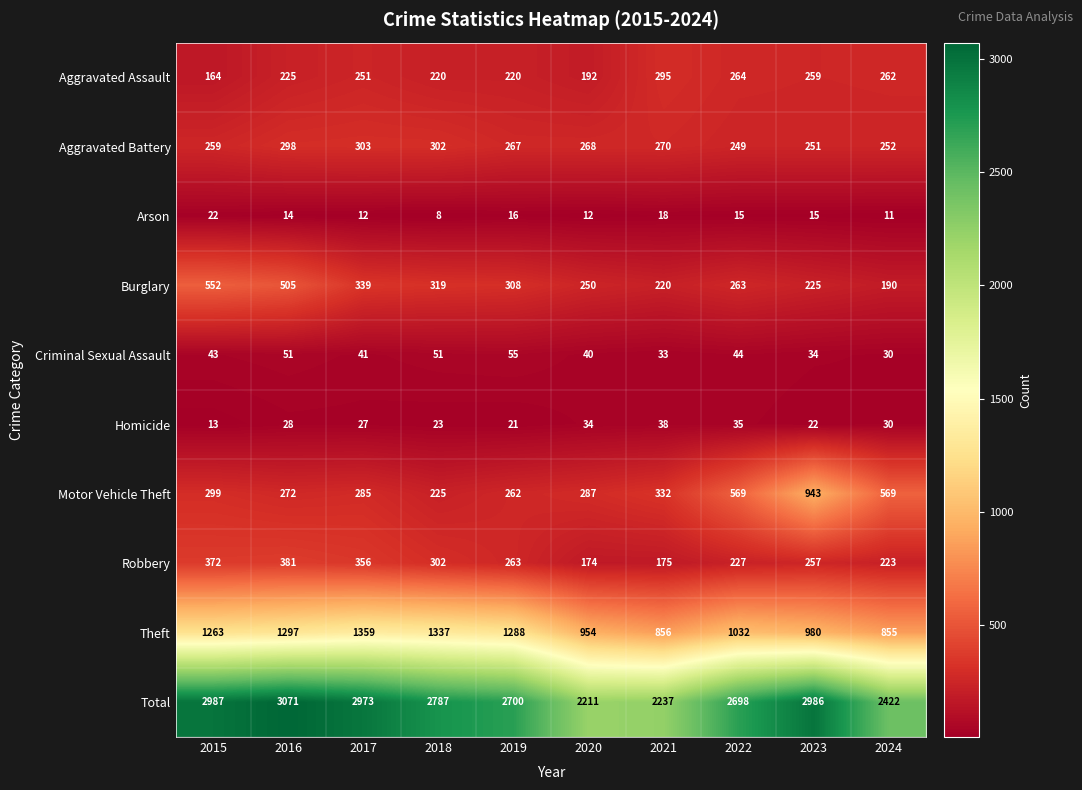

At which category is the sum across all series the highest?

2016